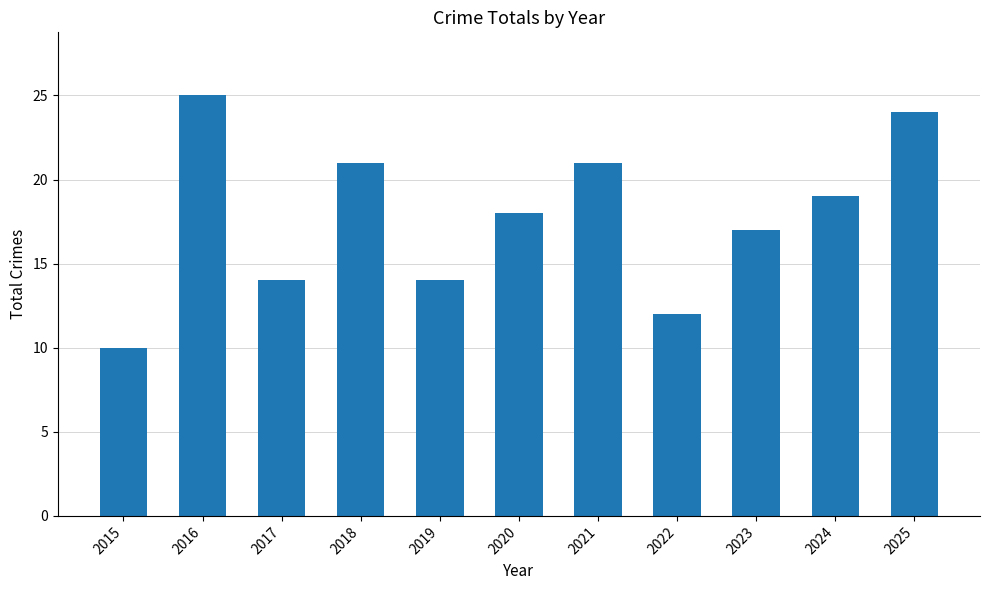

What is the greatest value displayed?

25